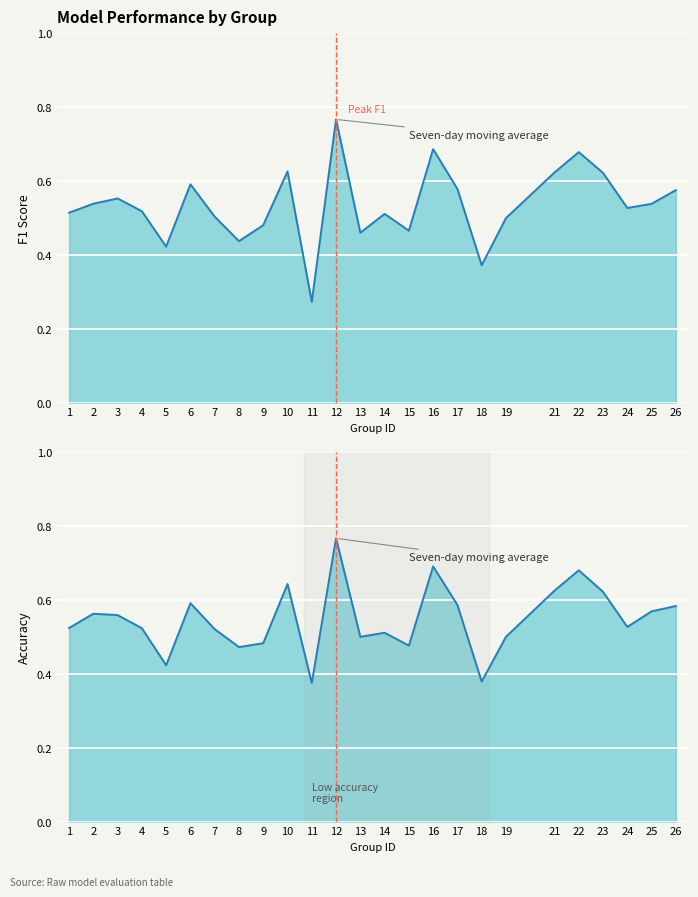

At how many categories does at least one series exceed 0?

25